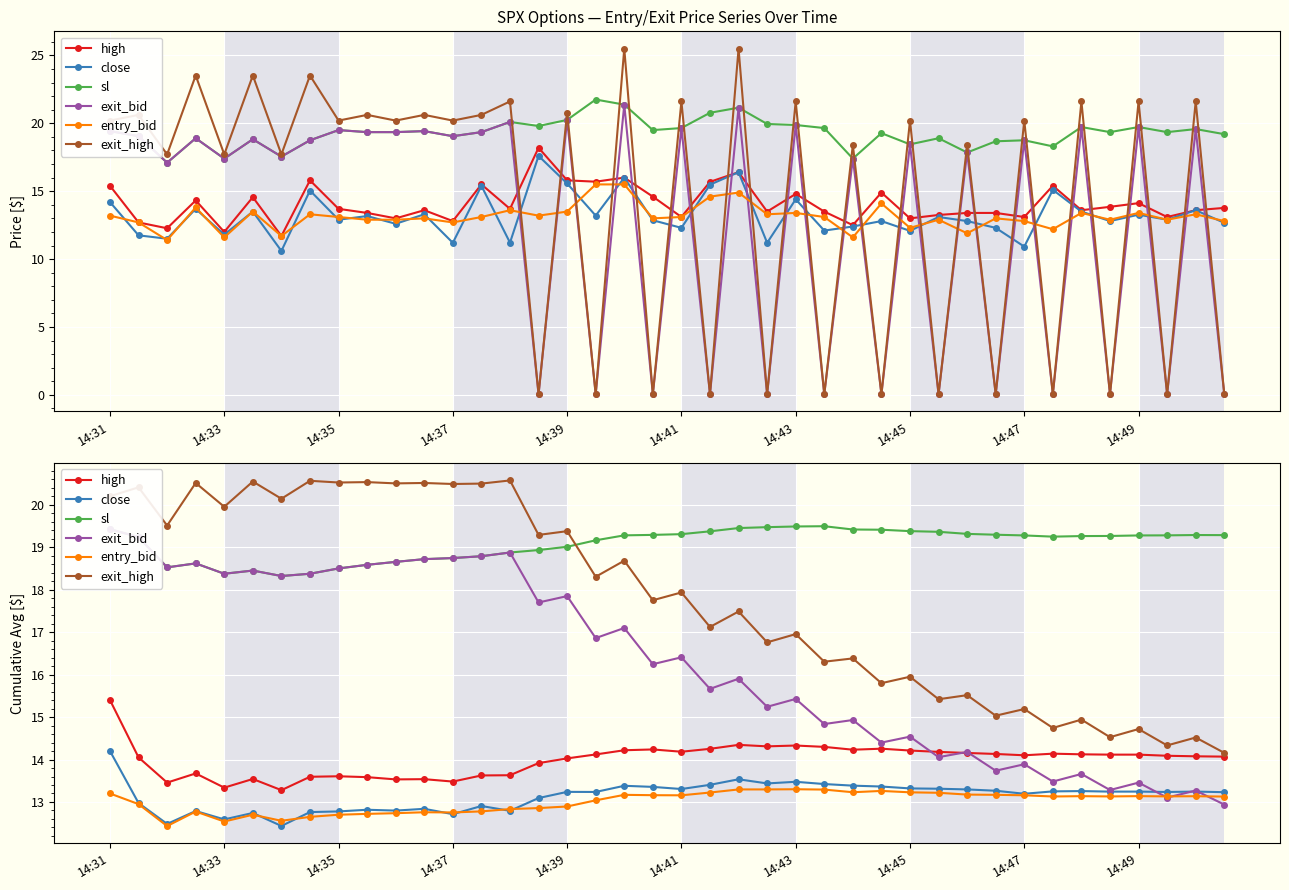

How many distinct data groups are displayed?

6